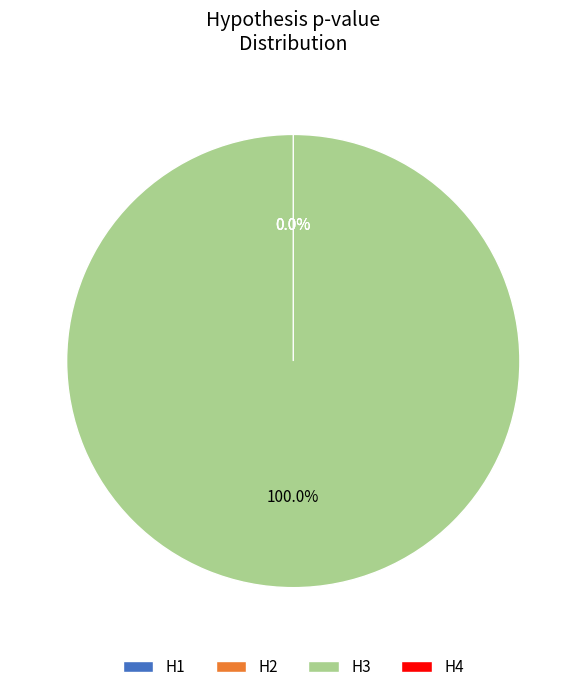

Count the number of slices in the pie.

4